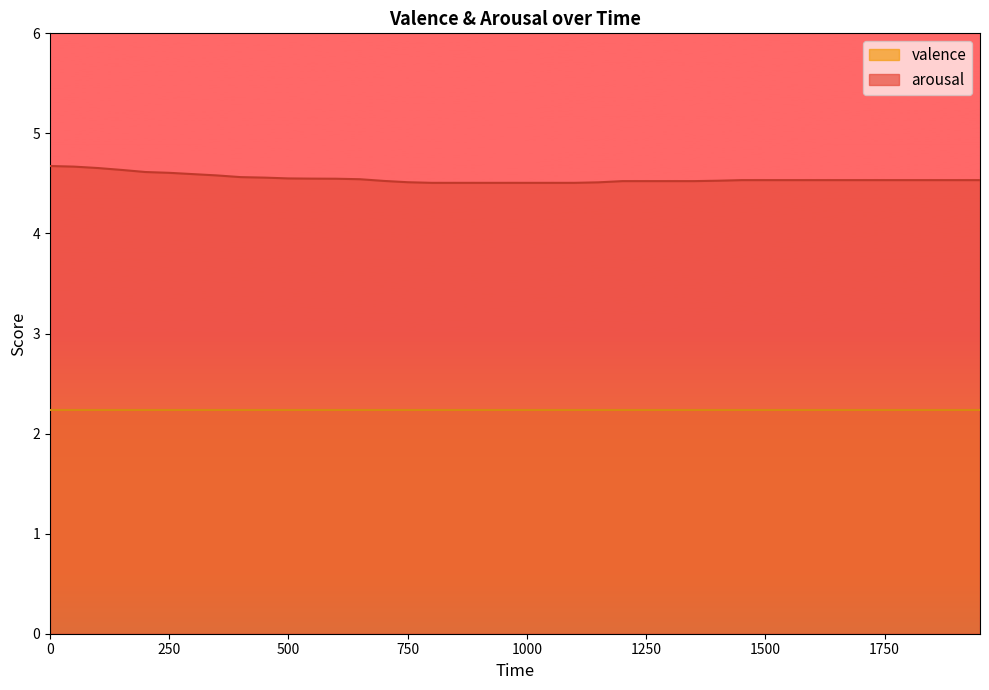

At which label is the value closest to 4?

800